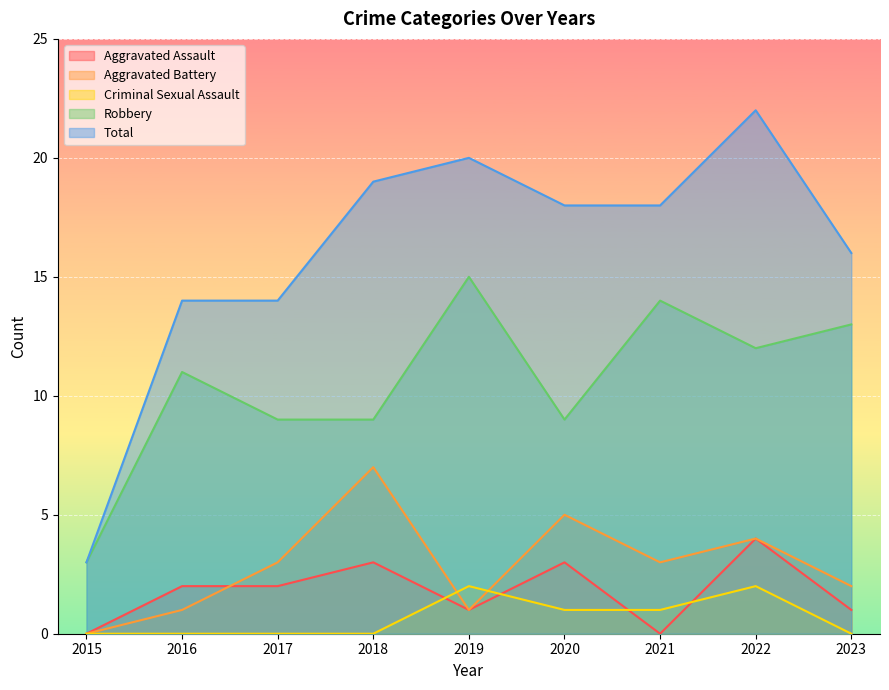

The Robbery series shows 7 at 2019. True or false?

False